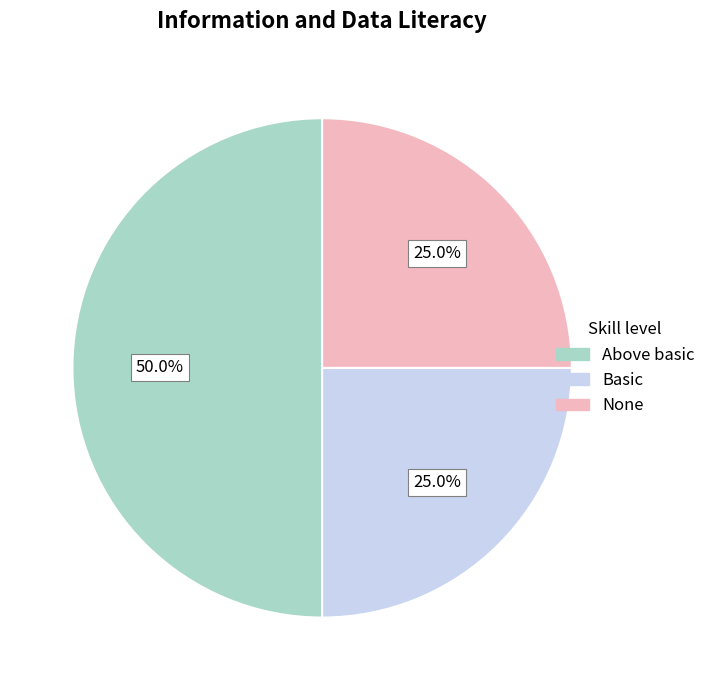

How much of the chart is everything except Above basic?

50.0%